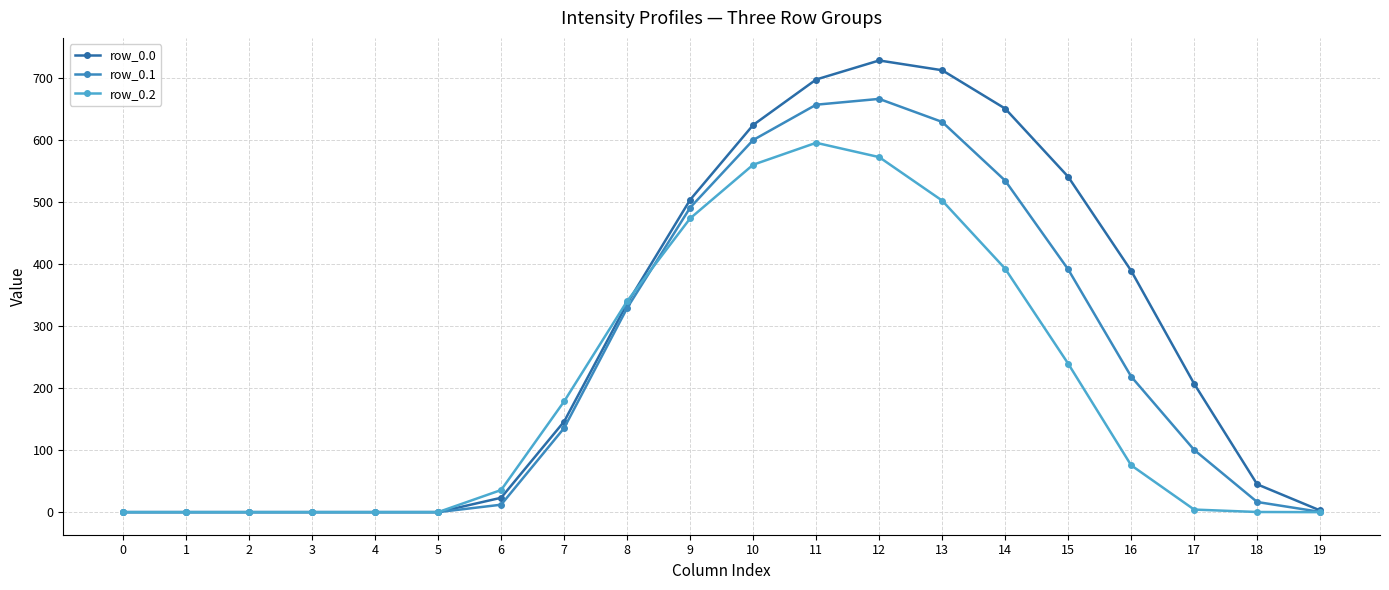

What is the sum of the row_0.0 values at 11 and 17?

903.7